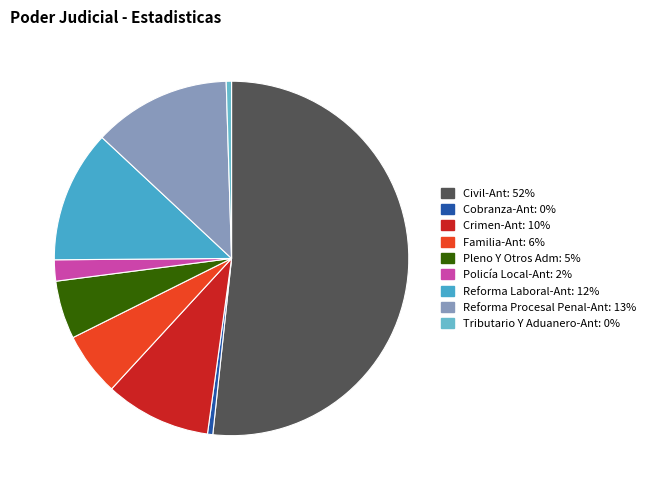

What percentage is the Reforma Procesal Penal-Ant slice, to the nearest percent?

13%